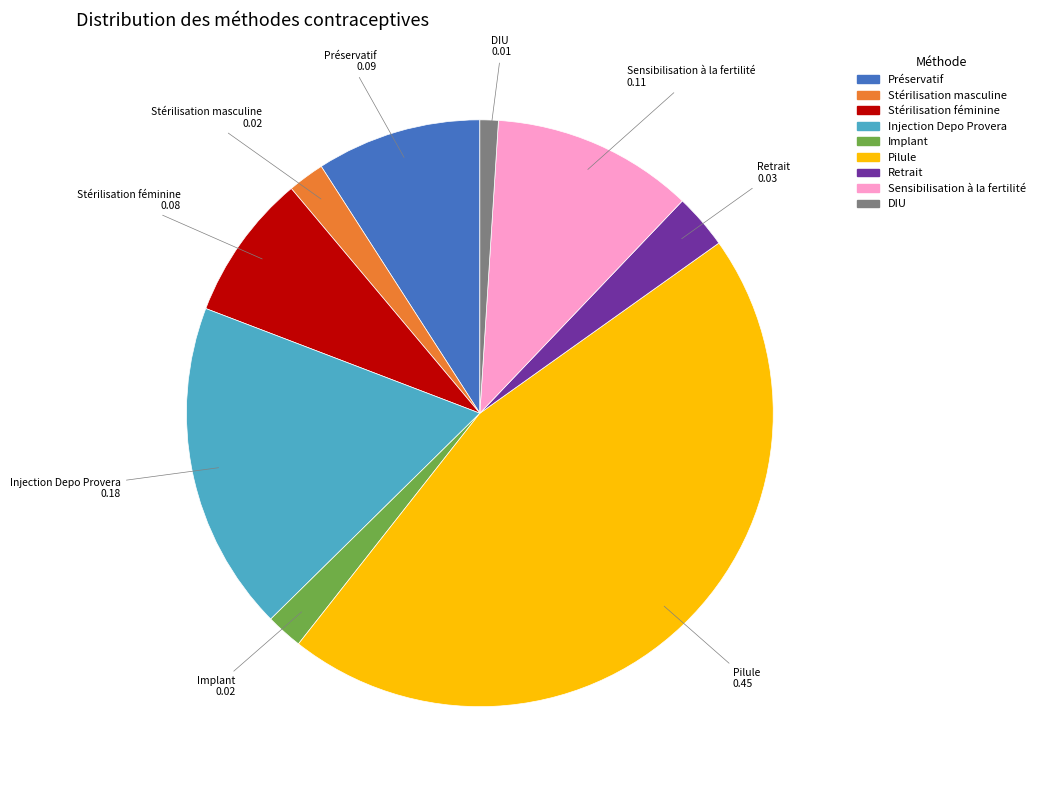

Which category has the smallest portion of the pie?

DIU